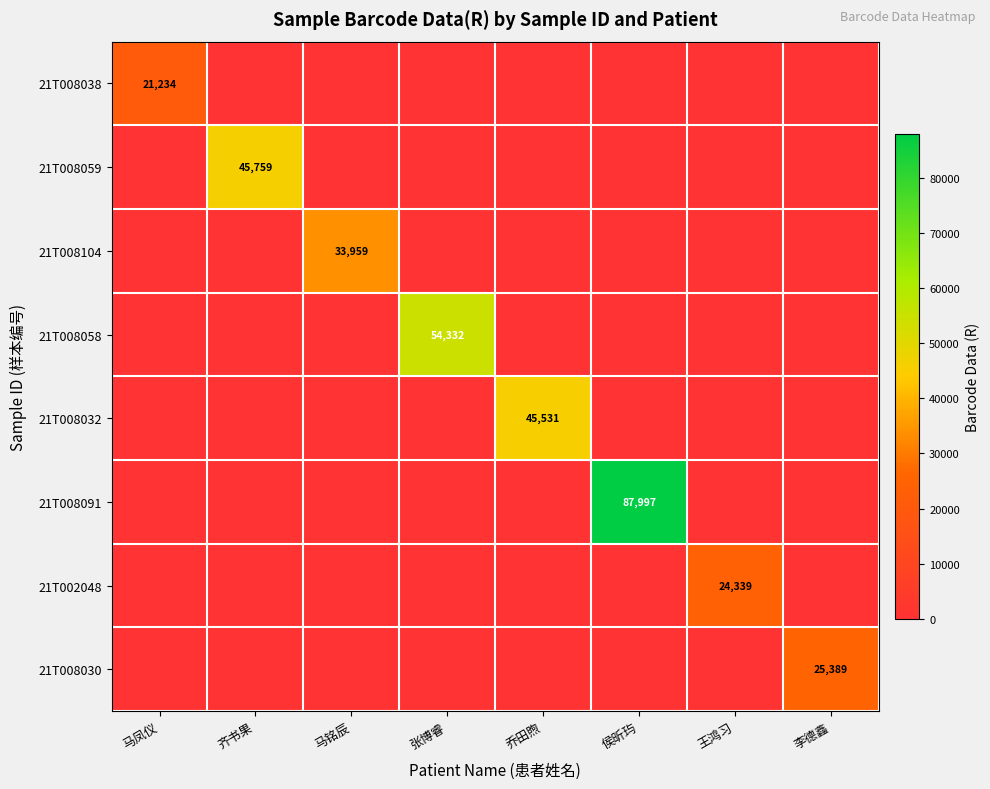

What is the sum of all 21T008104 values?

33959